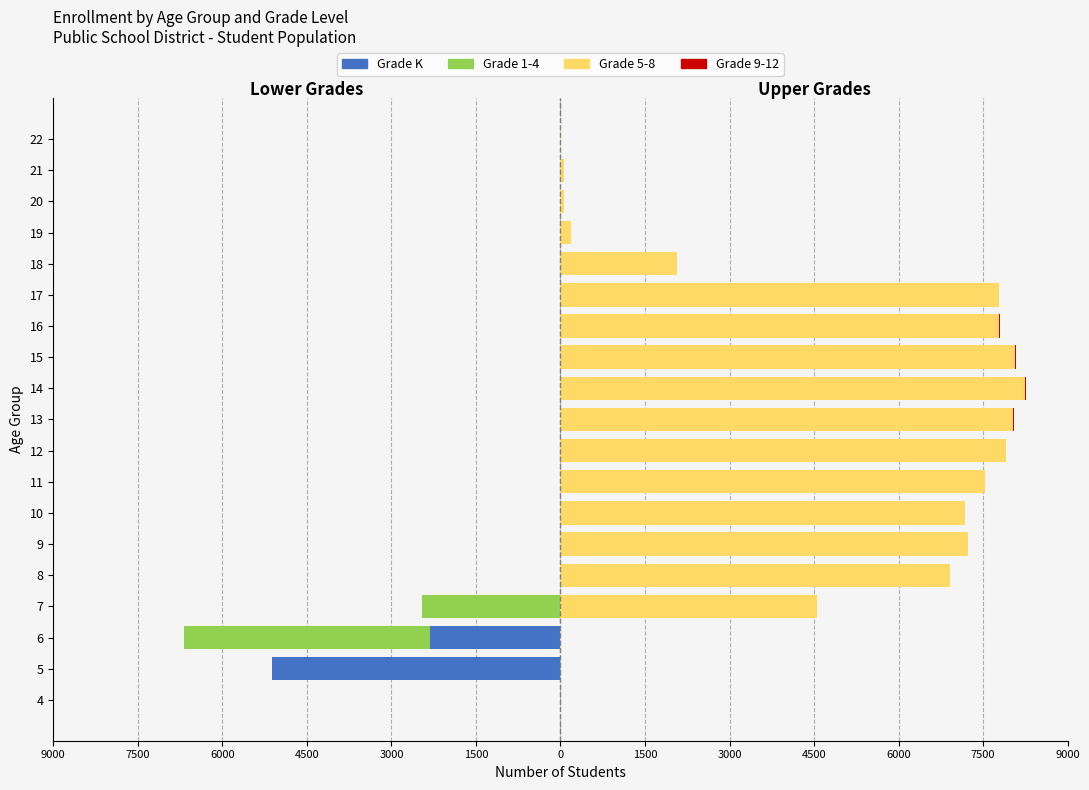

Which series changed the most between 12 and 22?

Grade 5-8